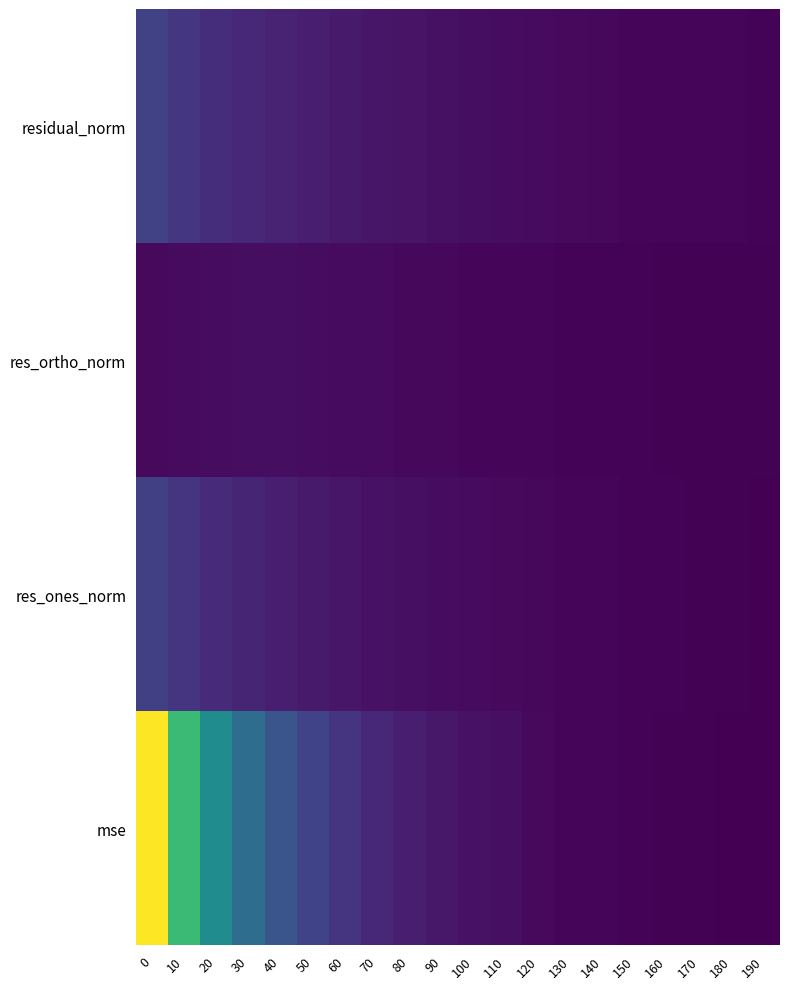

Count the number of categories in the chart.

20